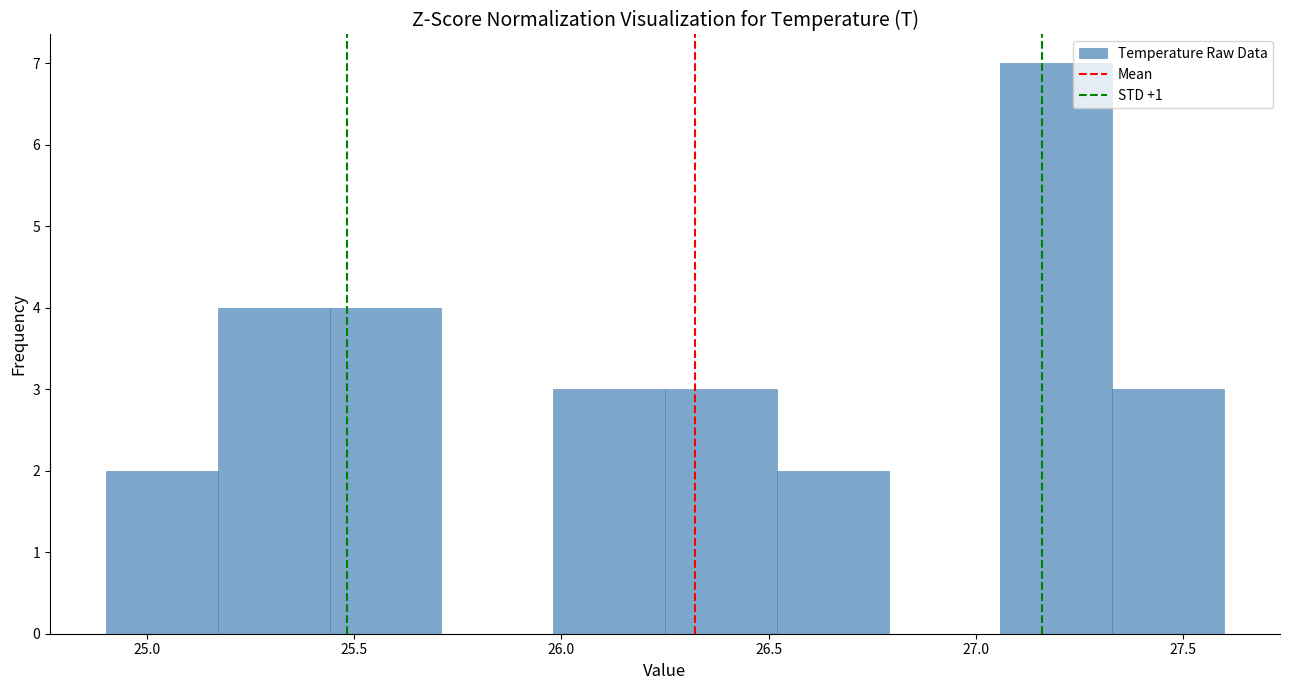

Reading left to right, list every bar in this chart as the range it spans on the x-axis followed by its height. Neither the bar edges nor the heights are printed on the chart, so give them approximately, as read against the axes.

24.90 to 25.17: 2
25.17 to 25.44: 4
25.44 to 25.71: 4
25.71 to 25.98: 0
25.98 to 26.25: 3
26.25 to 26.52: 3
26.52 to 26.79: 2
26.79 to 27.06: 0
27.06 to 27.33: 7
27.33 to 27.60: 3